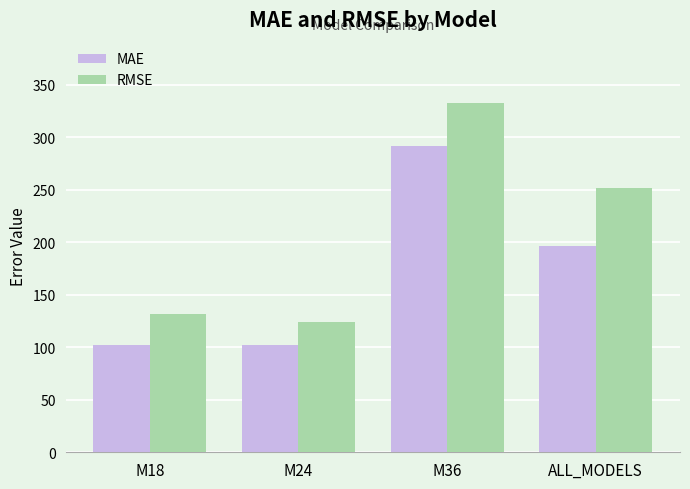

What is the total value across all series at M18?

233.2